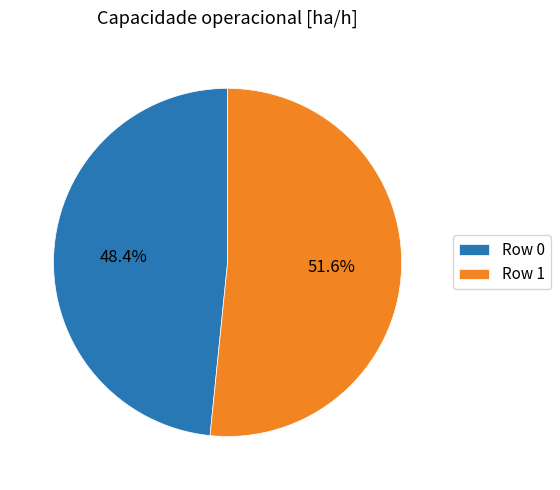

What percentage is the Row 1 slice, to the nearest percent?

52%